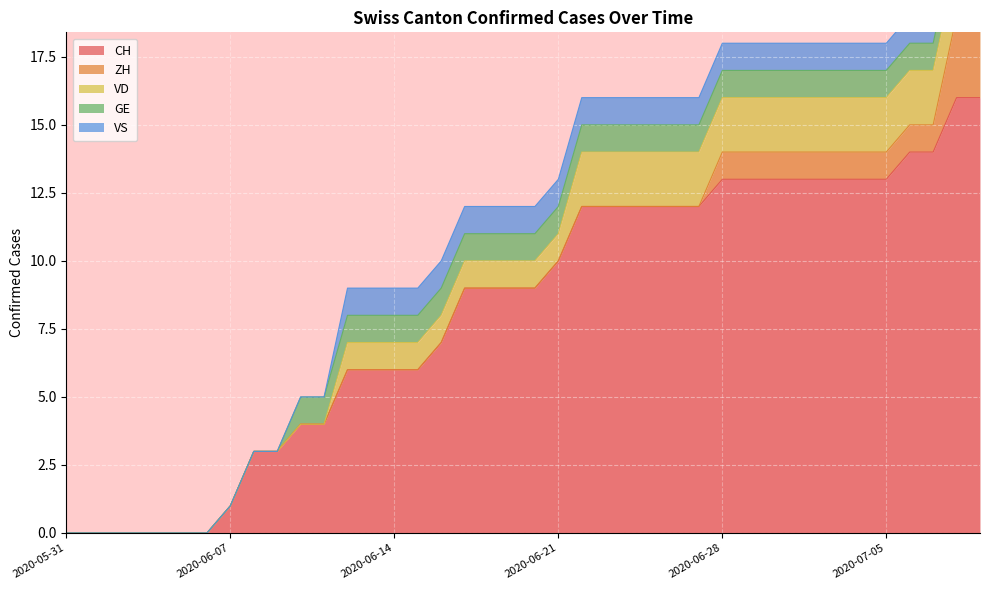

Which series has the largest range (max minus min)?

CH